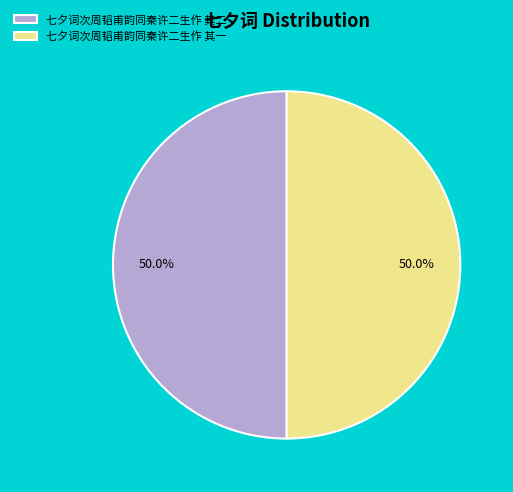

Is it true that 七夕词次周韬甫韵同秦许二生作 其一 is 50% of the pie?

True